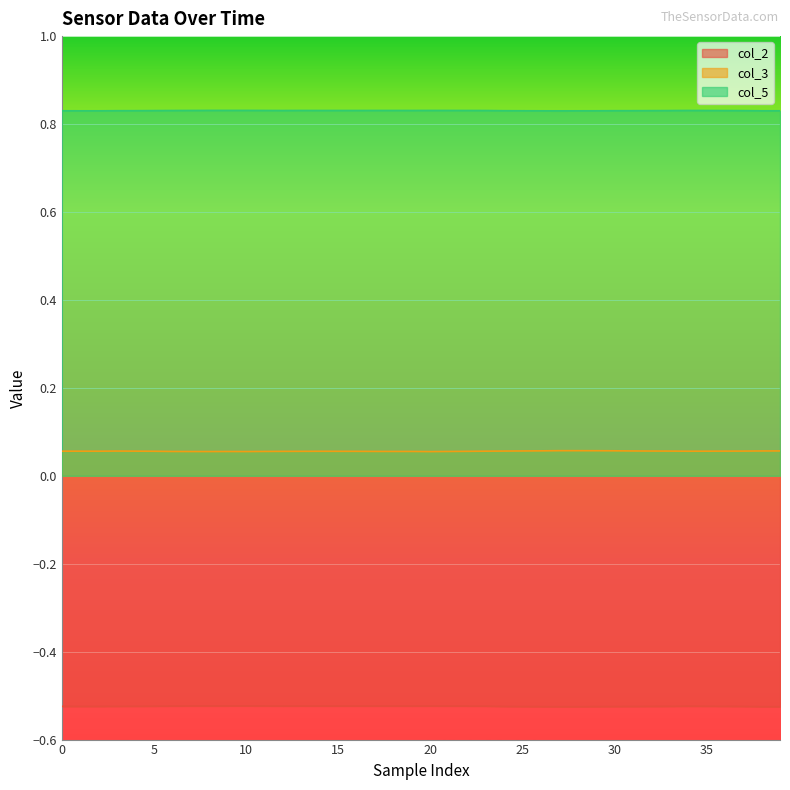

List the series in order of their overall mean, highest first.

col_5, col_3, col_2